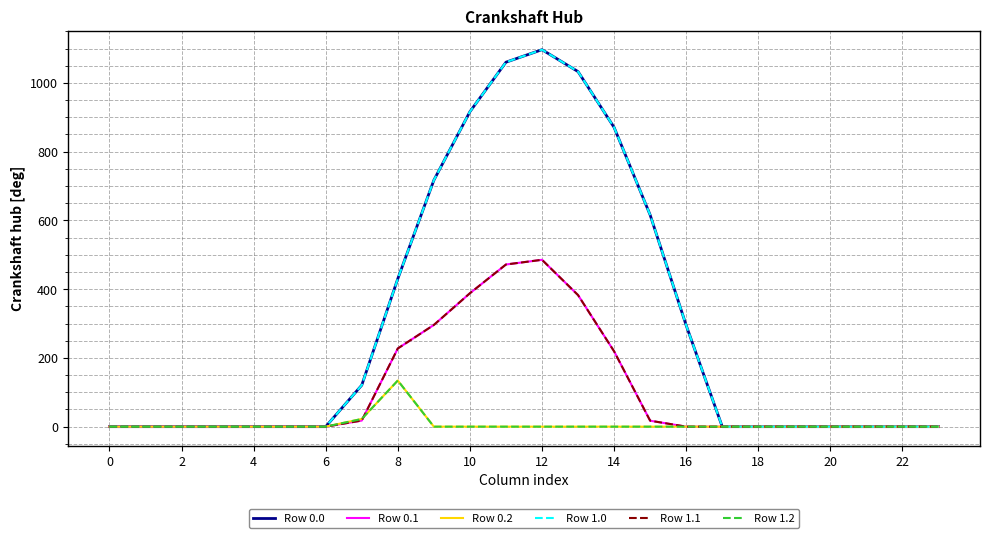

Does the chart display data point markers on the line(s)?

No